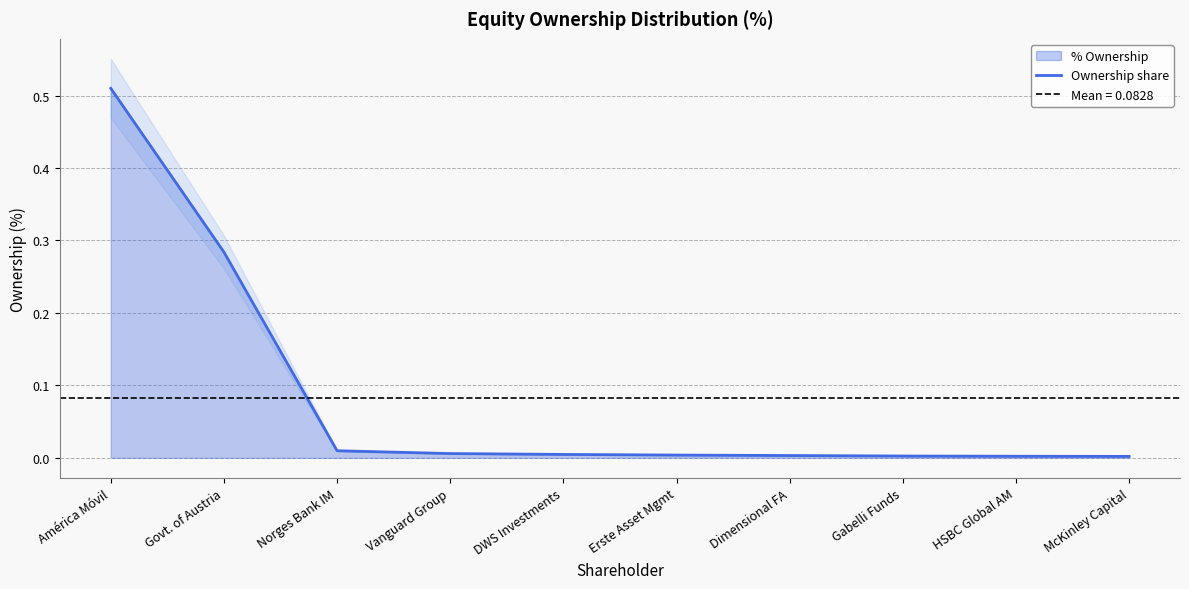

Reading right to left, transcribe all the data shown in this chart.

McKinley Capital=0.0	HSBC Global AM=0.0	Gabelli Funds=0.0	Dimensional FA=0.0	Erste Asset Mgmt=0.0	DWS Investments=0.0	Vanguard Group=0.0	Norges Bank IM=0.0	Govt. of Austria=0.3	América Móvil=0.5